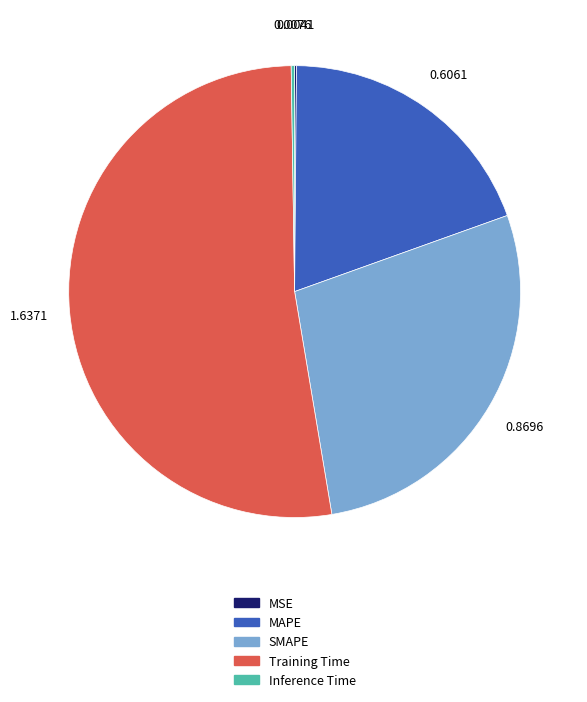

Does Training Time represent more than half of the total?

Yes